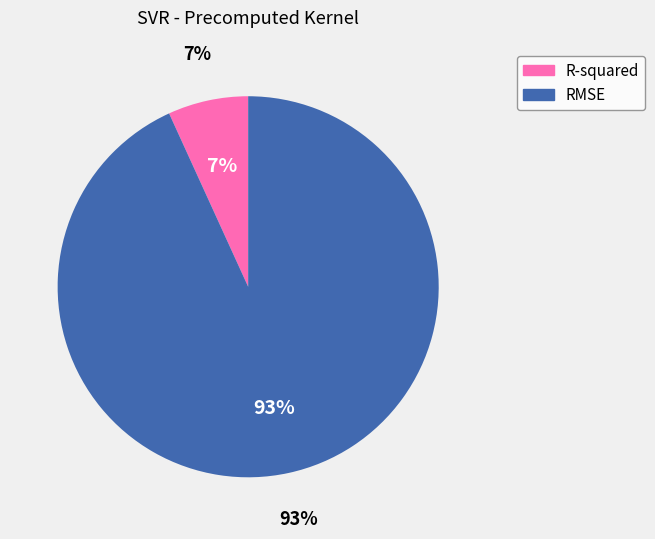

To the nearest percent, what is the difference between the largest and smallest slice percentages?

86%